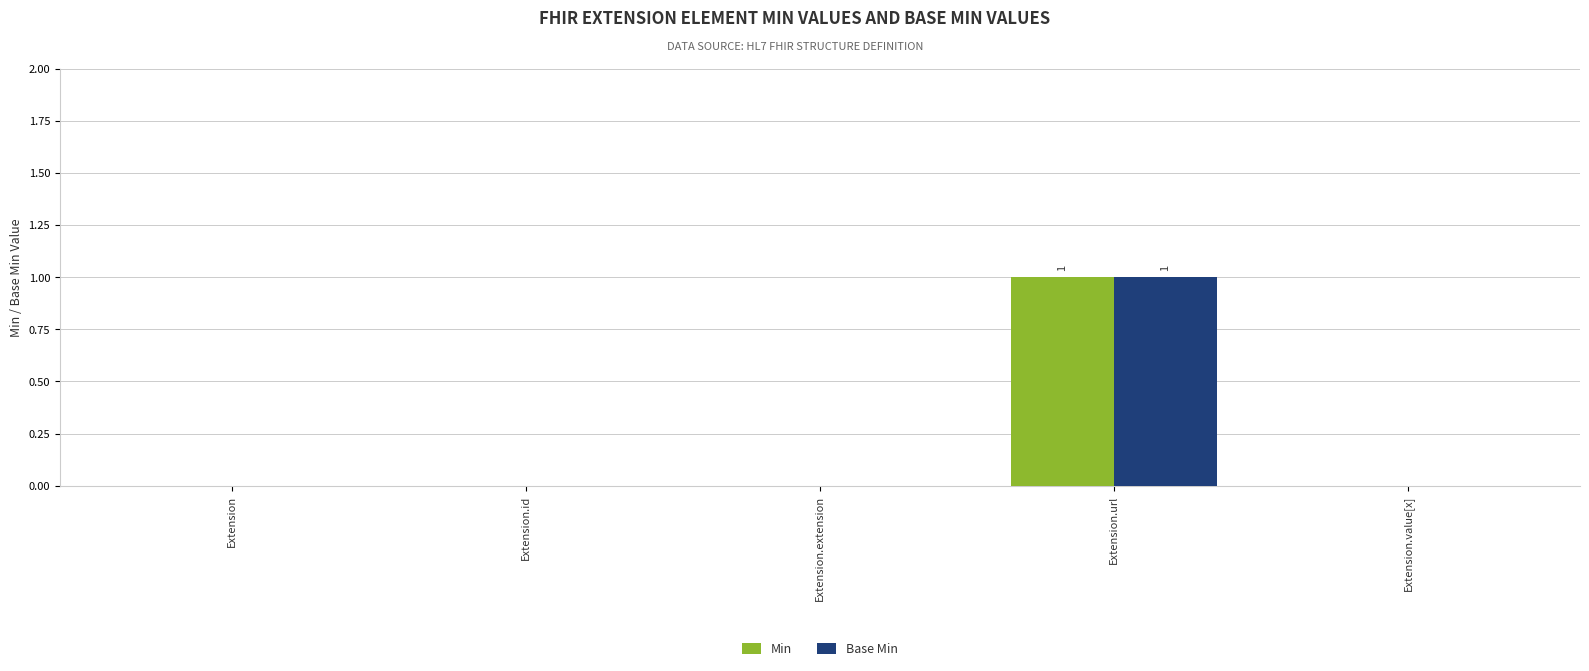

At which category is the sum across all series the highest?

Extension.url